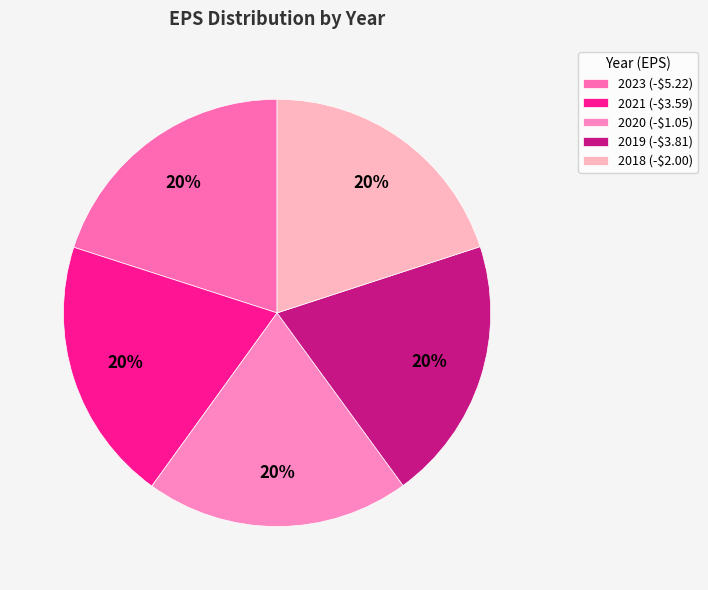

Is it true that 2019 is 20% of the pie?

True